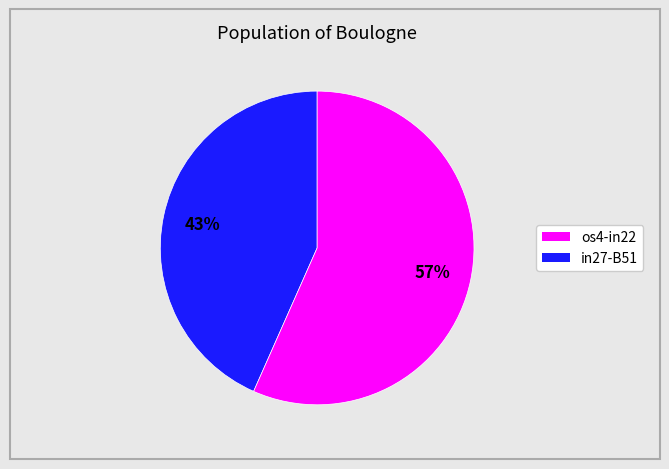

To the nearest percent, what is the average slice percentage?

50%